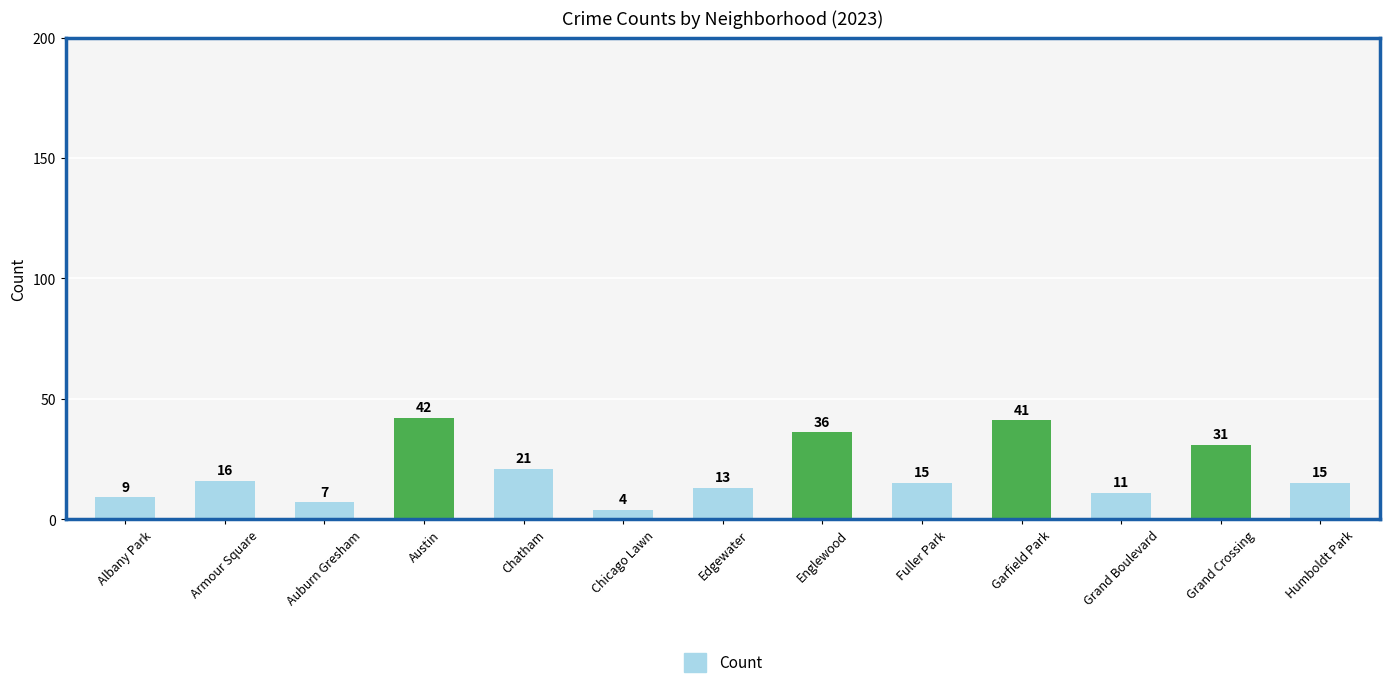

What value does the data have at Englewood, to the nearest 10?

40